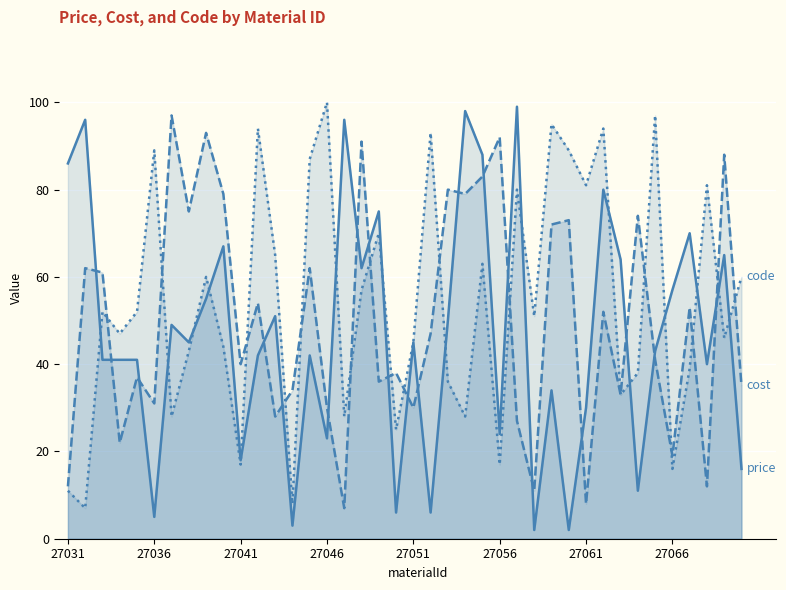

How many lines are shown in the chart?

3